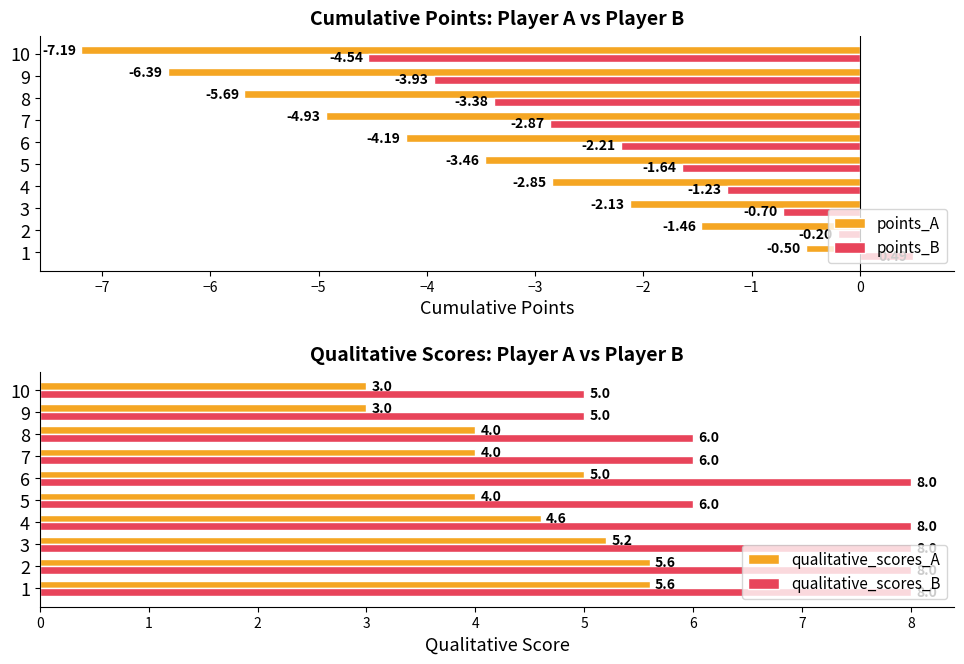

Which series has the largest total across all categories?

qualitative_scores_B